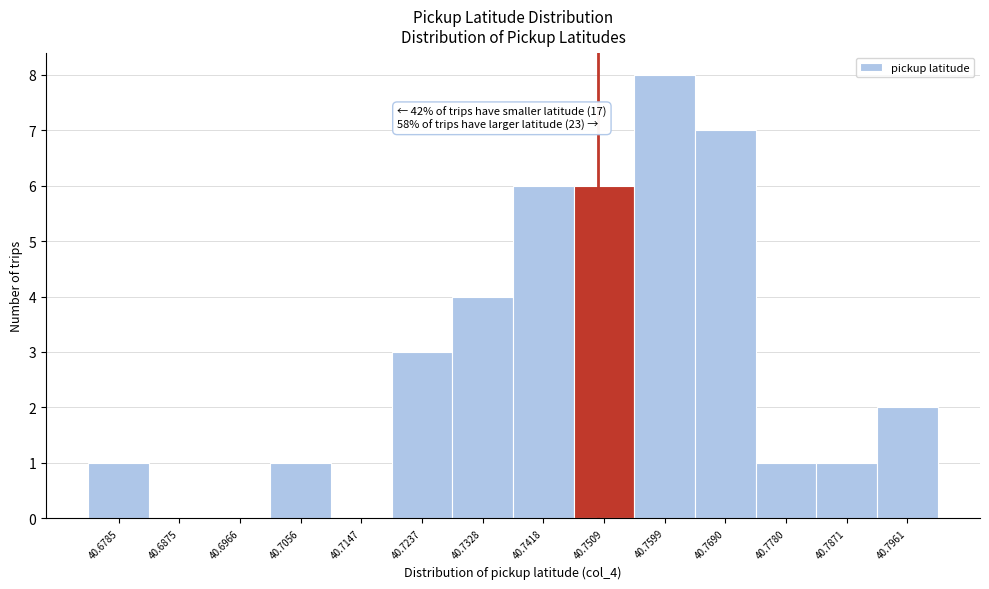

Over which range of the x-axis is the bar tallest?

40.755 to 40.764